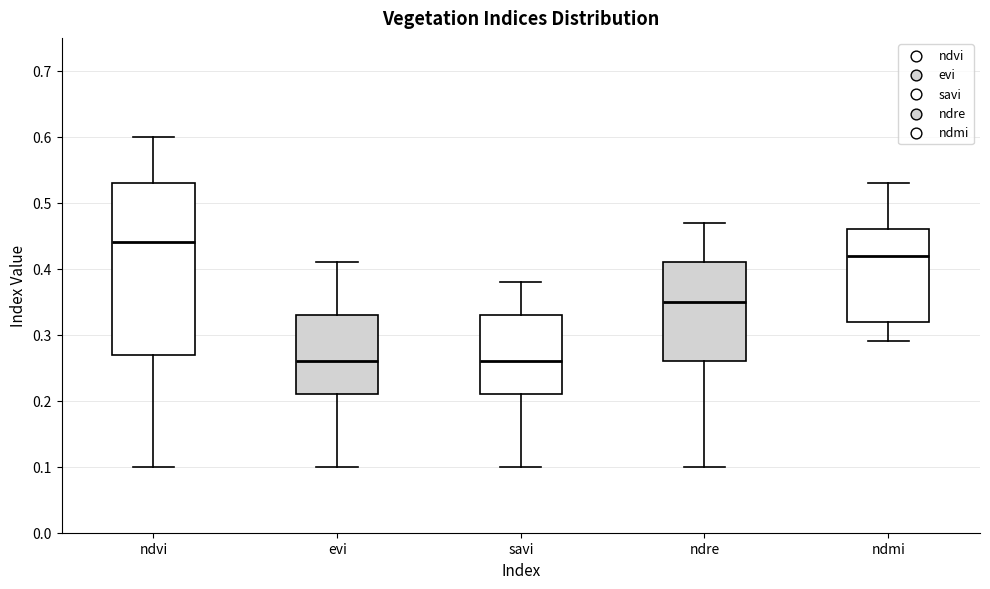

Which box is the tallest, from its lower edge to its upper edge?

ndvi